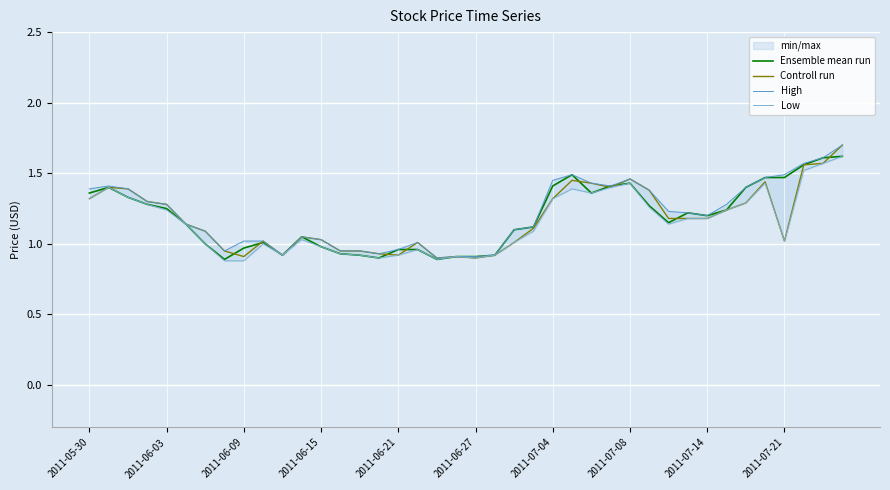

What is the sum of all Low values?

46.1